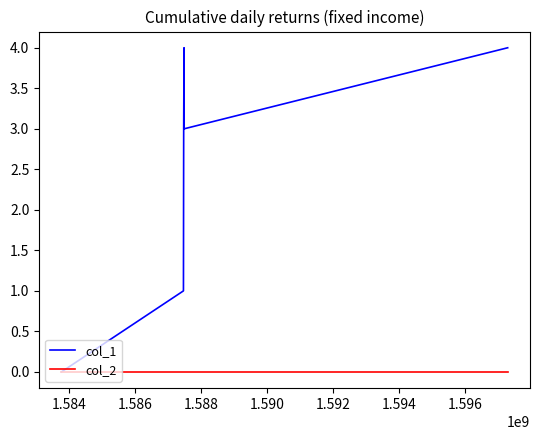

How many col_1 values are between 1 and 4?

6